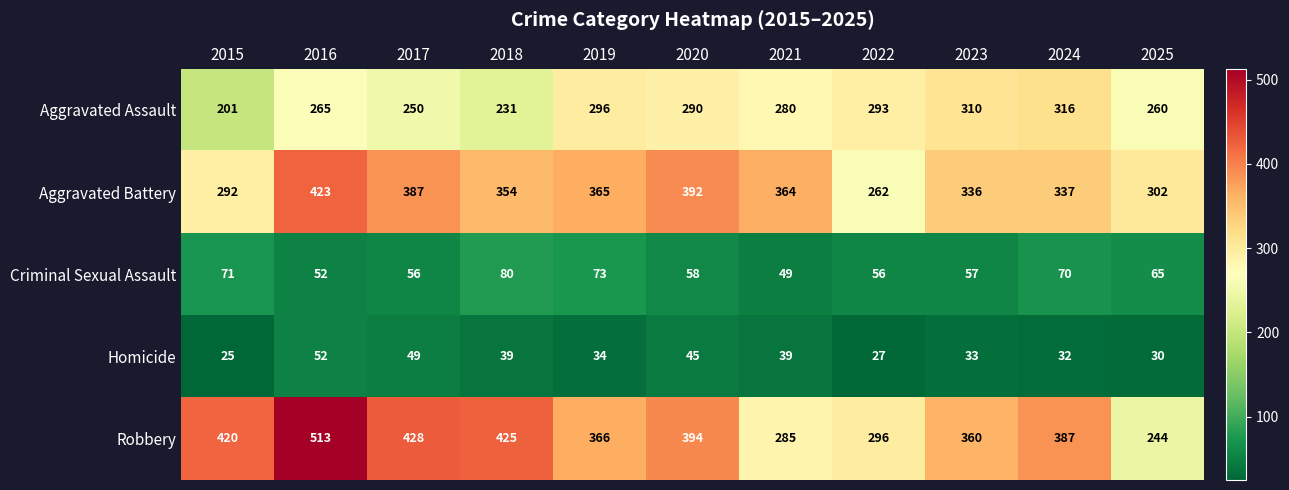

What is the sum of the Aggravated Battery values at 2019 and 2023?

701